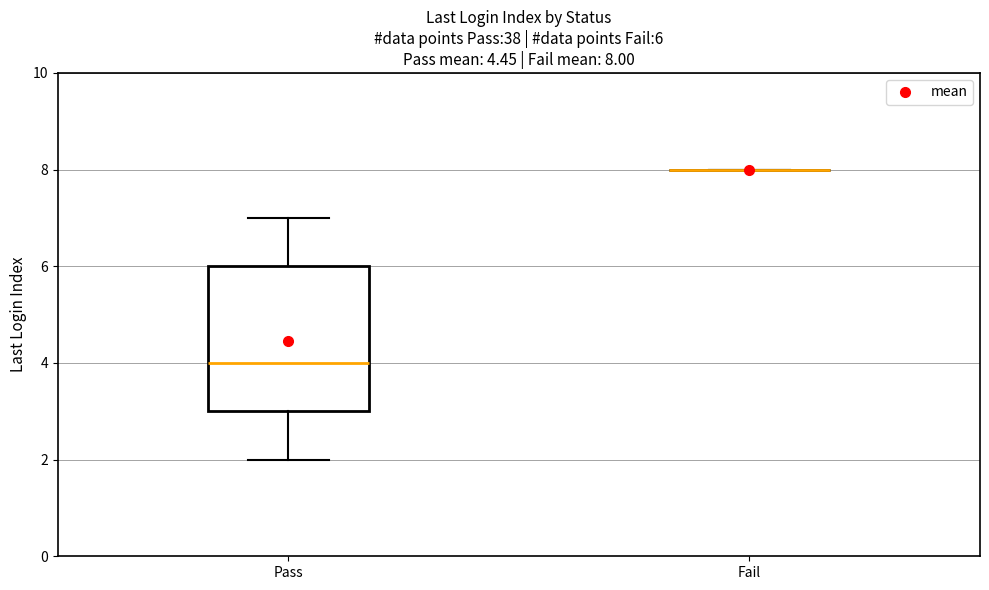

Which box is the tallest, from its lower edge to its upper edge?

Pass